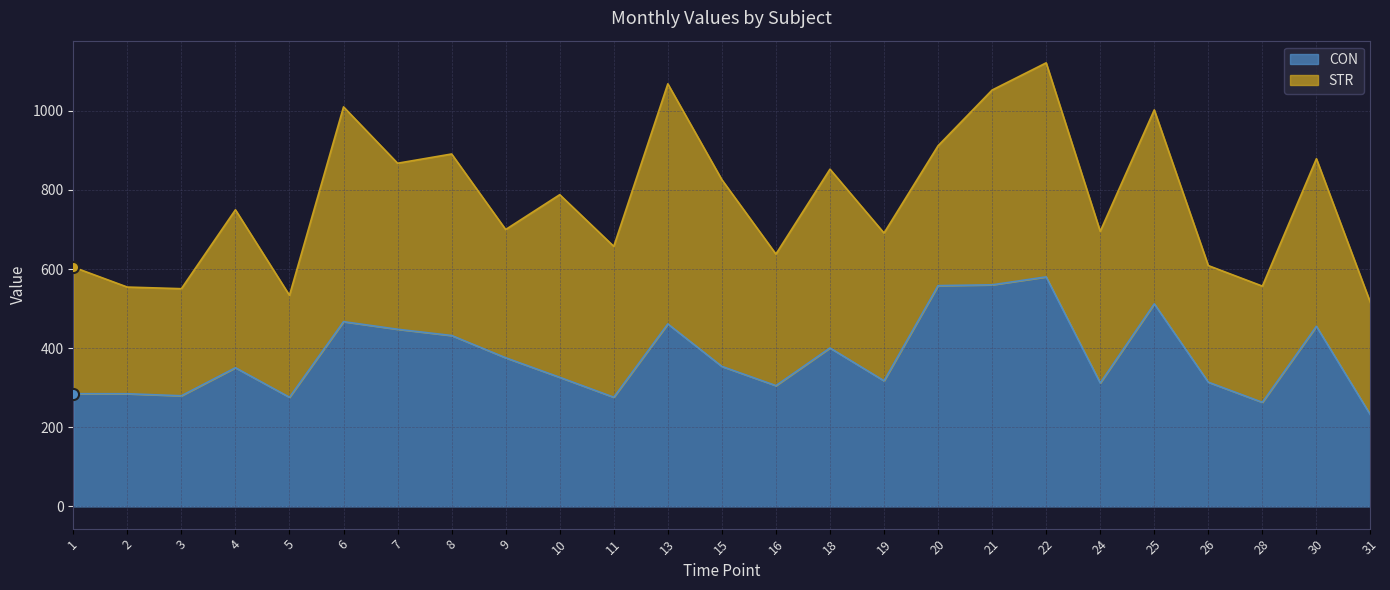

Where is the first local minimum?

3